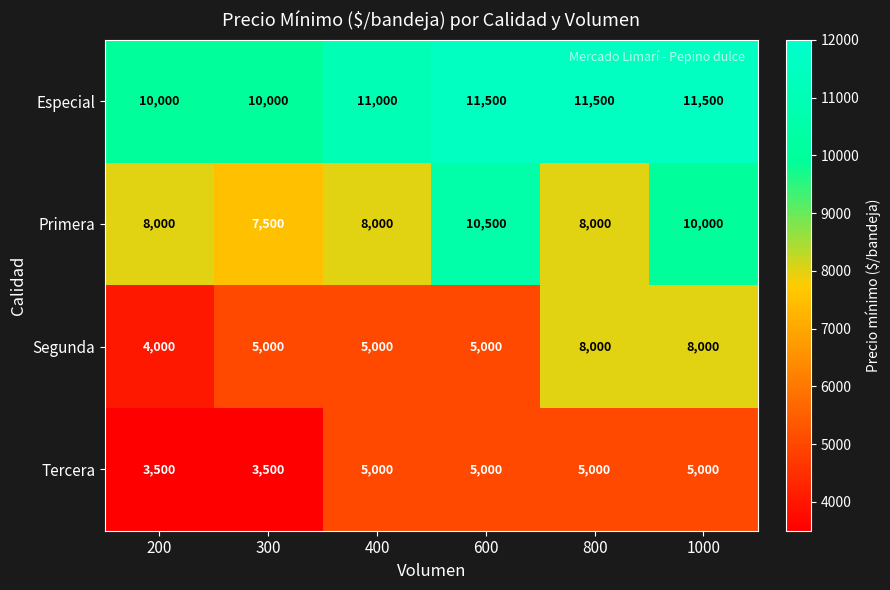

How many distinct data groups are displayed?

4